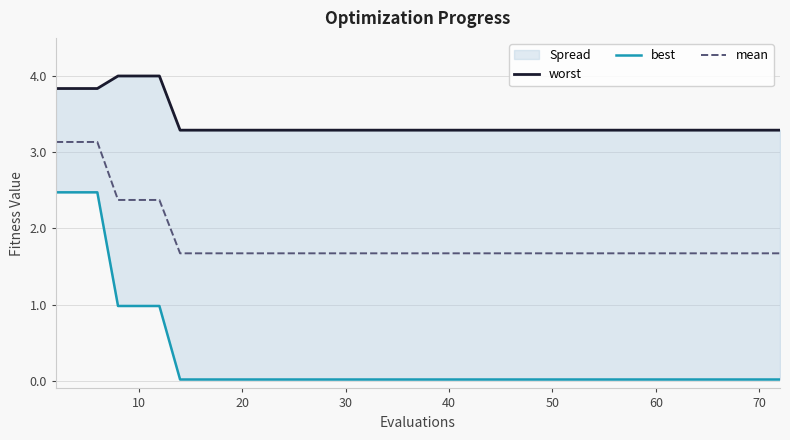

What is the maximum value for mean?

3.1